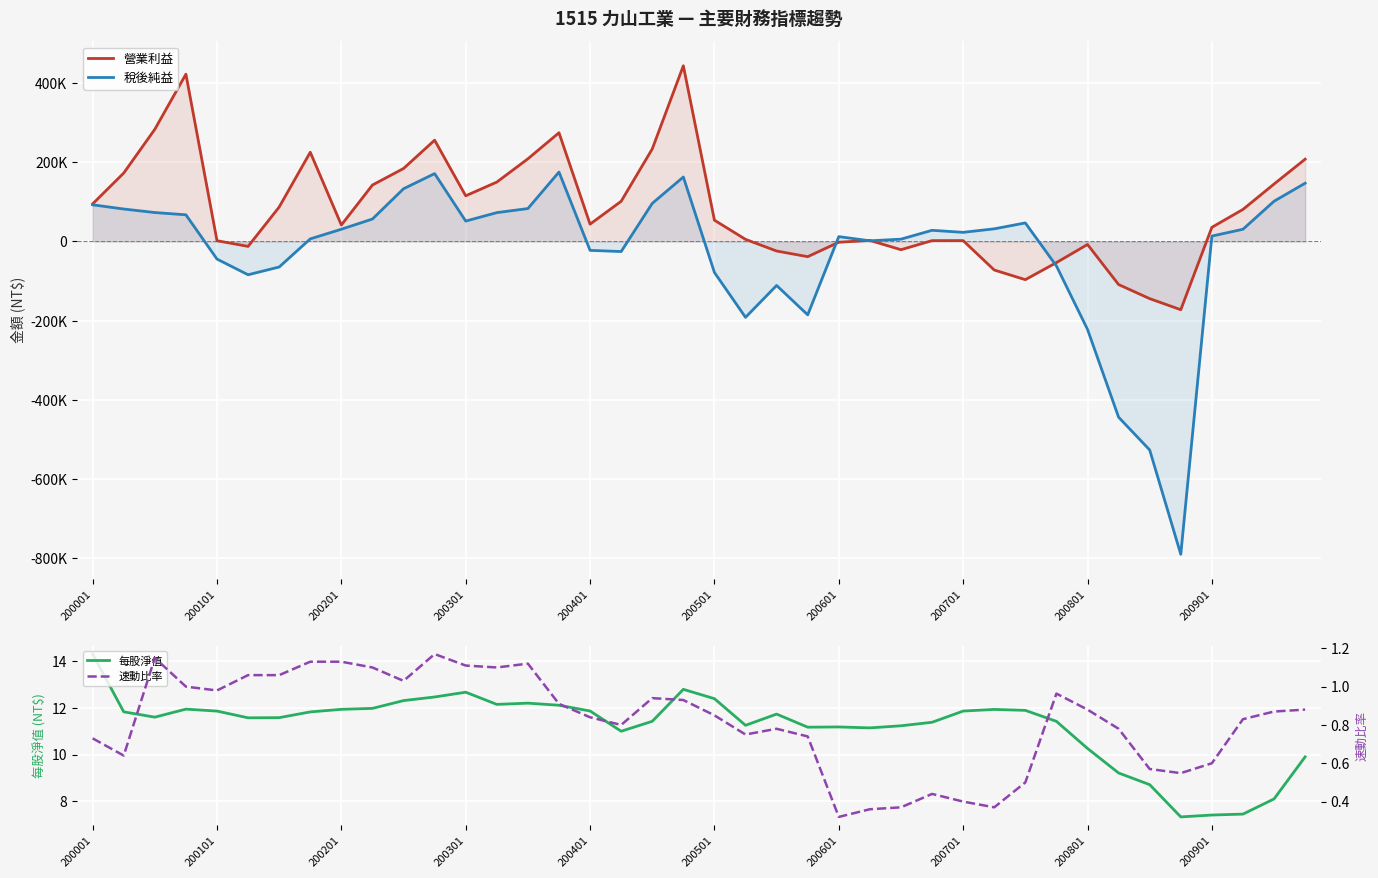

Which category has the highest value in the 每股淨值 series?

200001